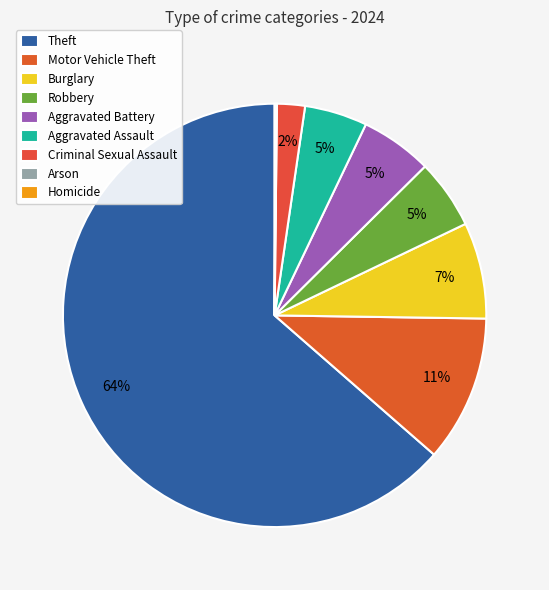

What is the total percentage of Aggravated Battery and Motor Vehicle Theft?

16.7%